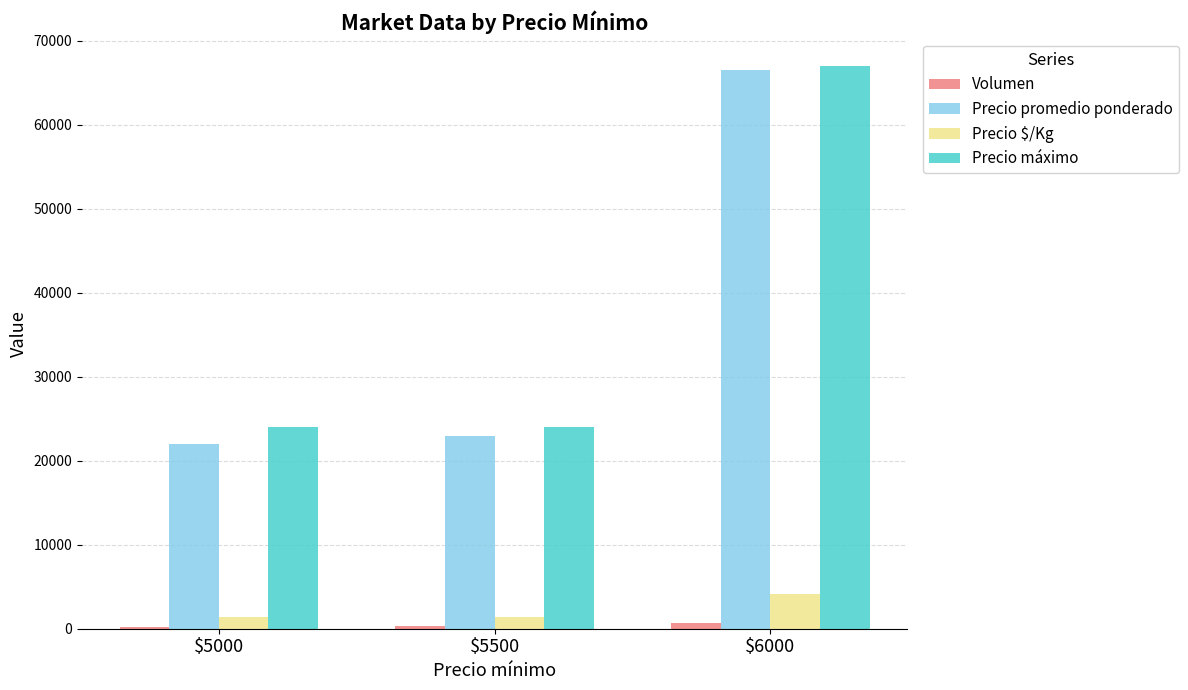

At which category does the chart reach its peak across all series?

$6000